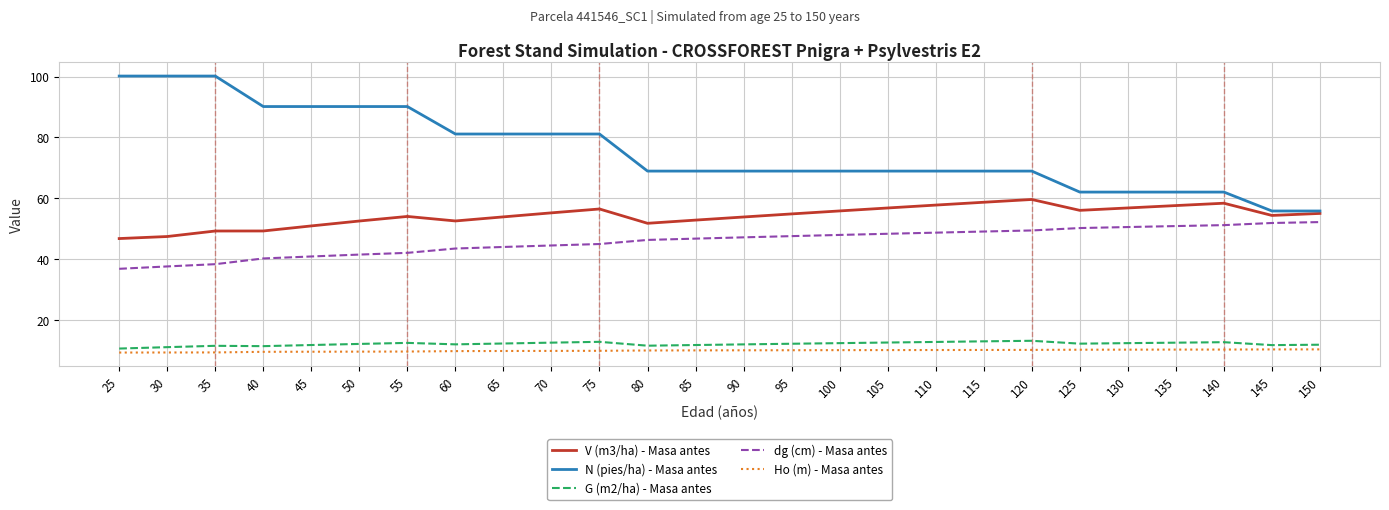

Which series has the largest range (max minus min)?

N (pies/ha) - Masa antes